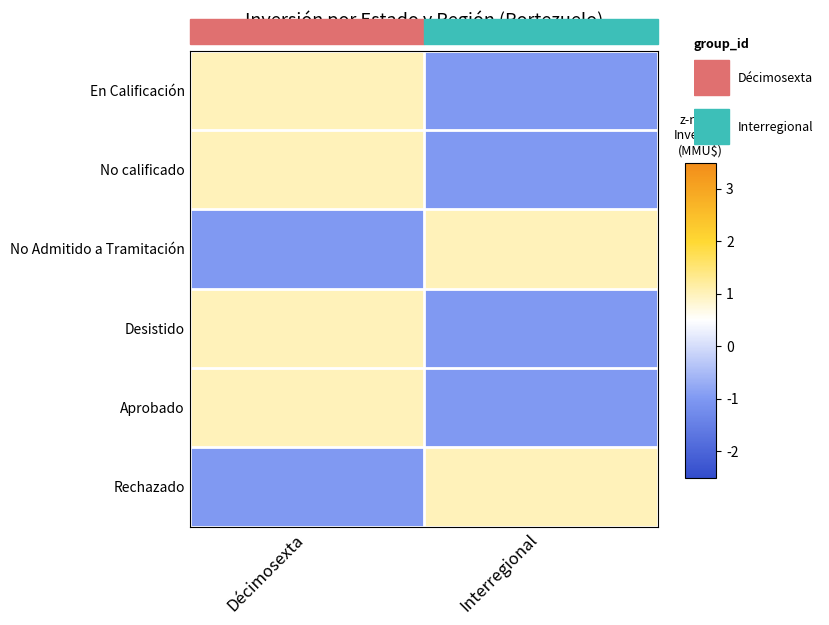

What is the total value across all series at Décimosexta?

2